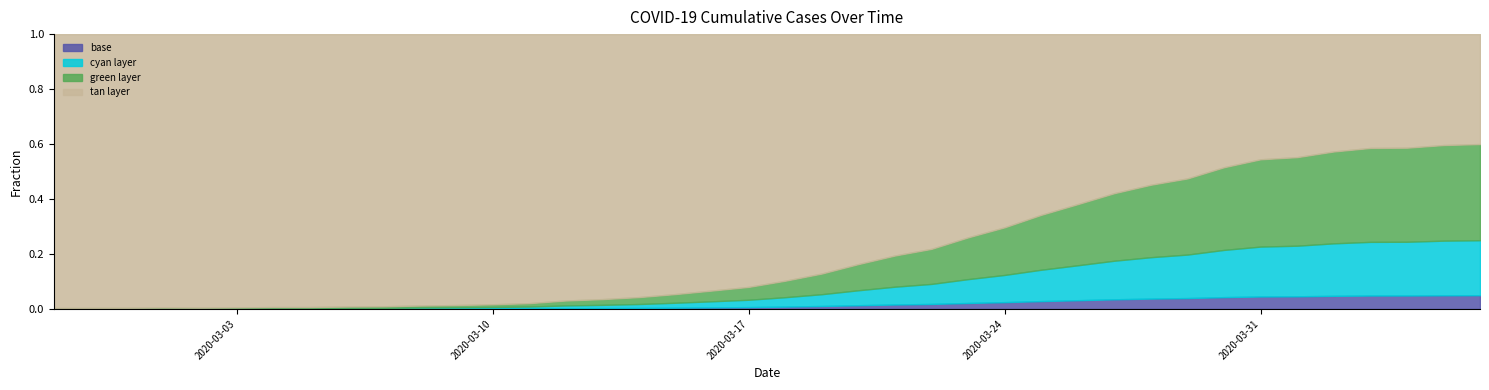

What is the ratio of the value at 2020-03-03 to the value at 2020-03-05?

0.8